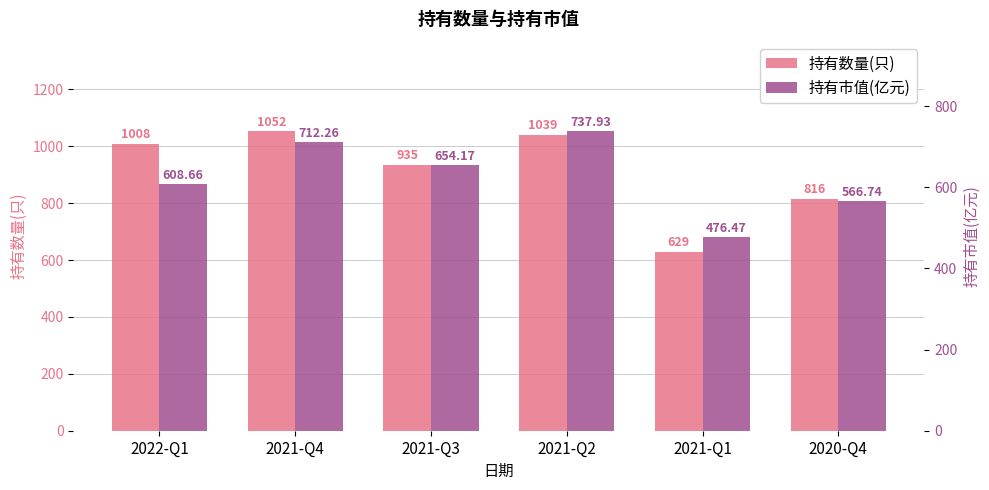

What is the difference between the 持有数量(只) values at 2021-Q3 and 2020-Q4?

119.0